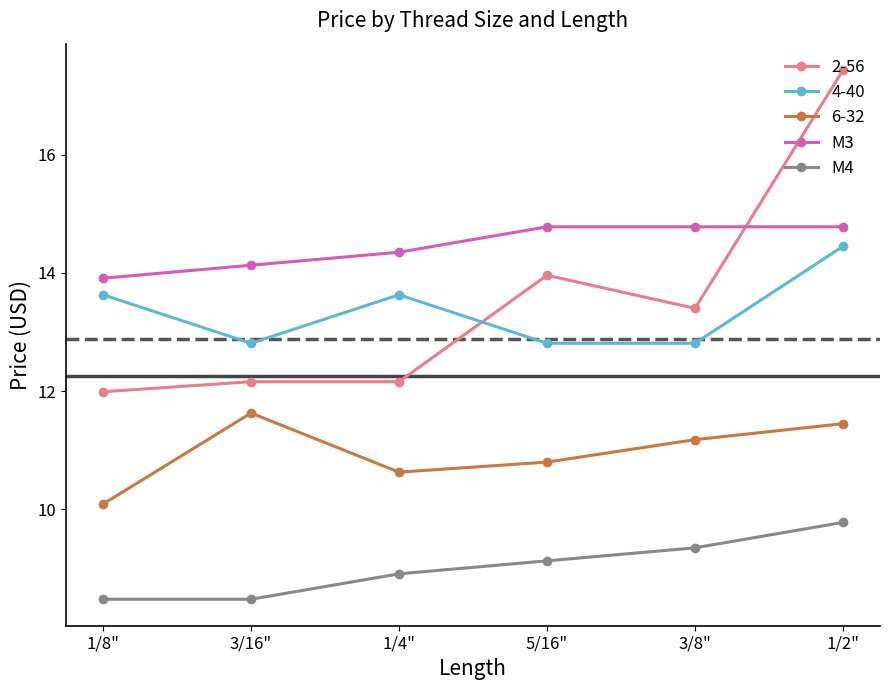

What is the highest value of the M3 series?

14.8